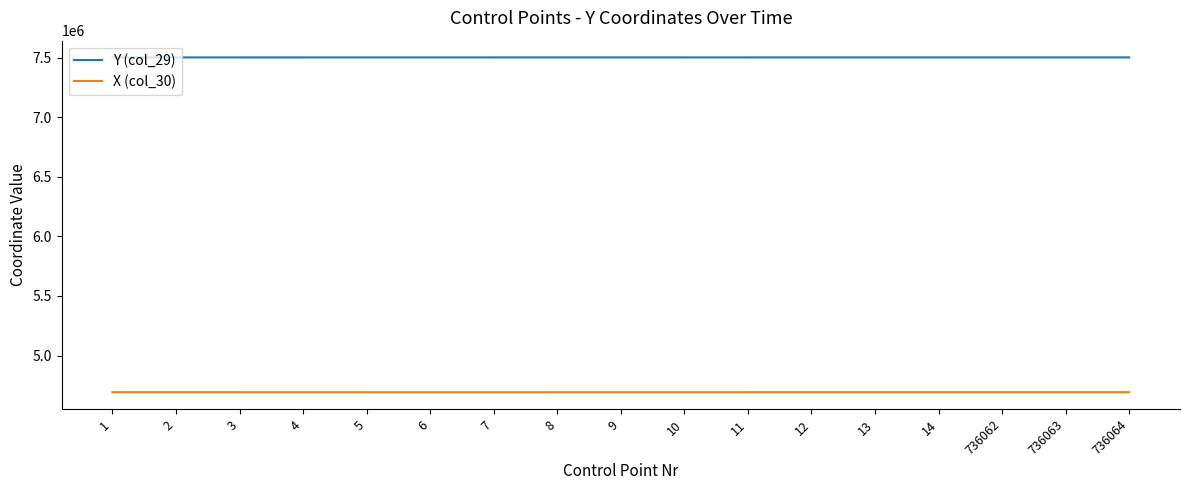

Is the value of Y (col_29) at 4 greater than the value of X (col_30) at 9?

Yes